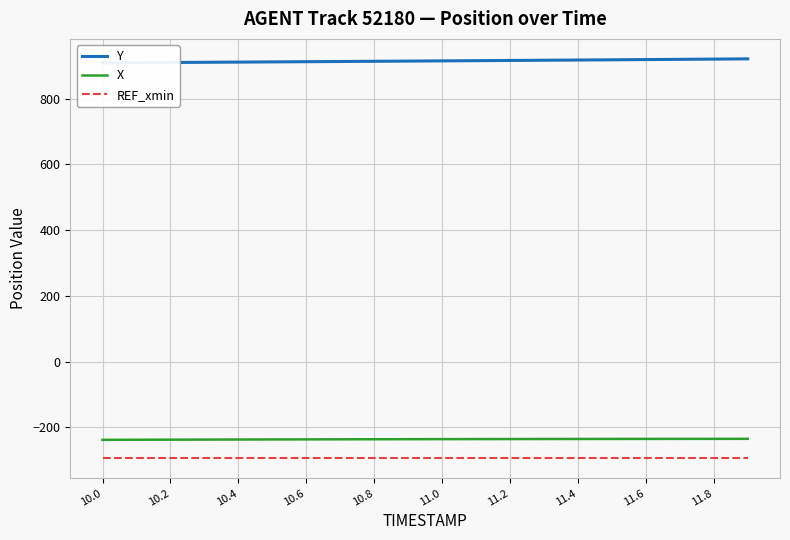

True or false: X and REF_xmin cross at least once.

False